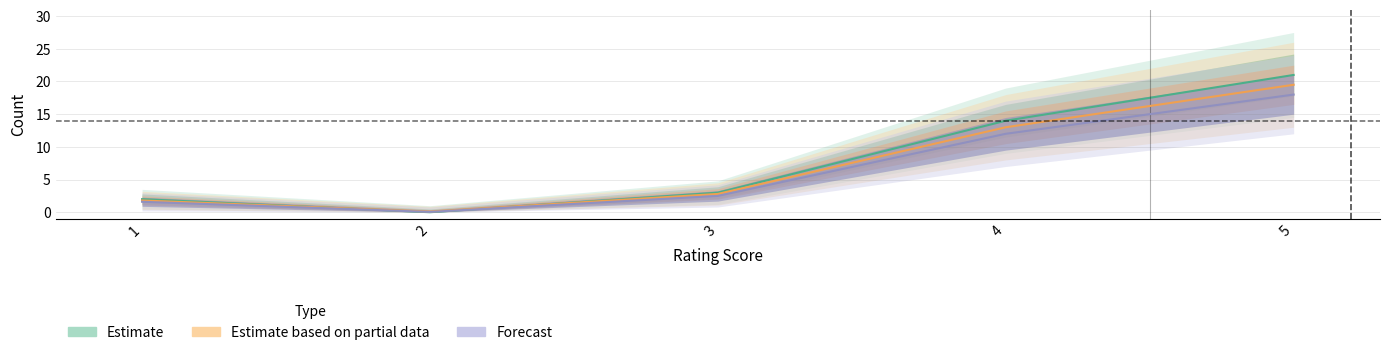

What is the sum of the values at 4 and 3?

17